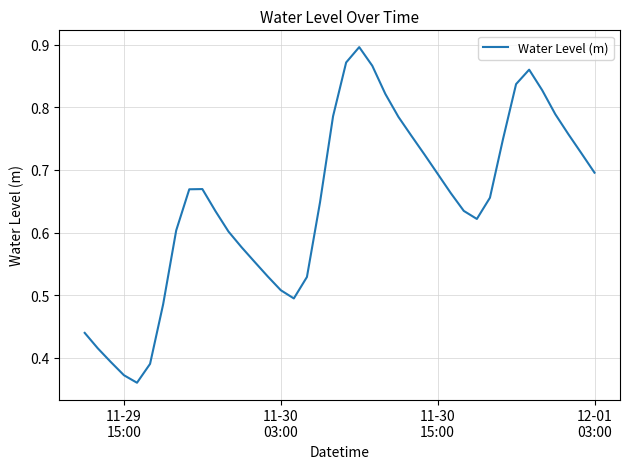

Does the chart have visible grid lines?

Yes